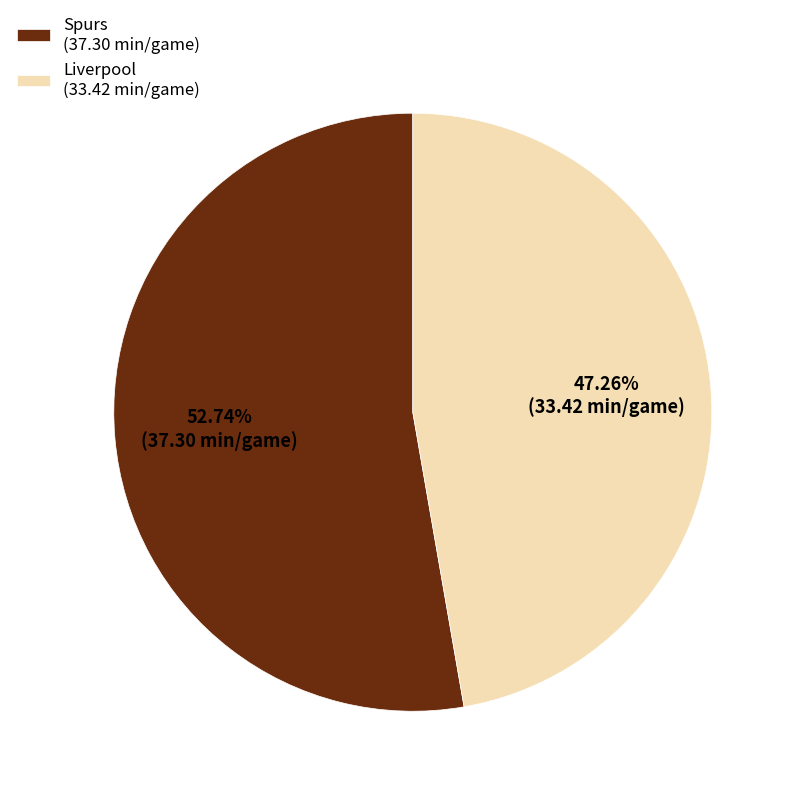

Is there any slice that represents more than half of the pie?

Yes